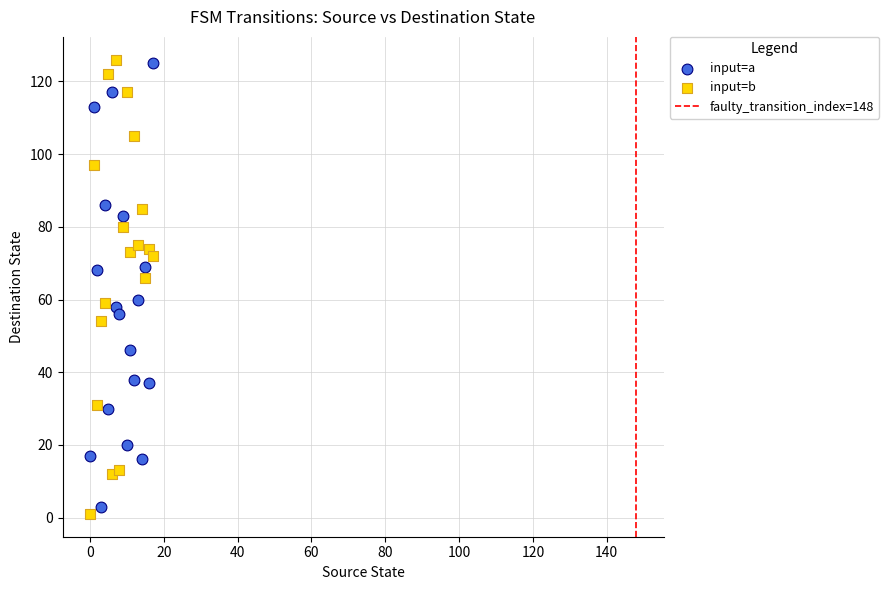

Across all data points, what is the range of Y values (max minus min)?

125